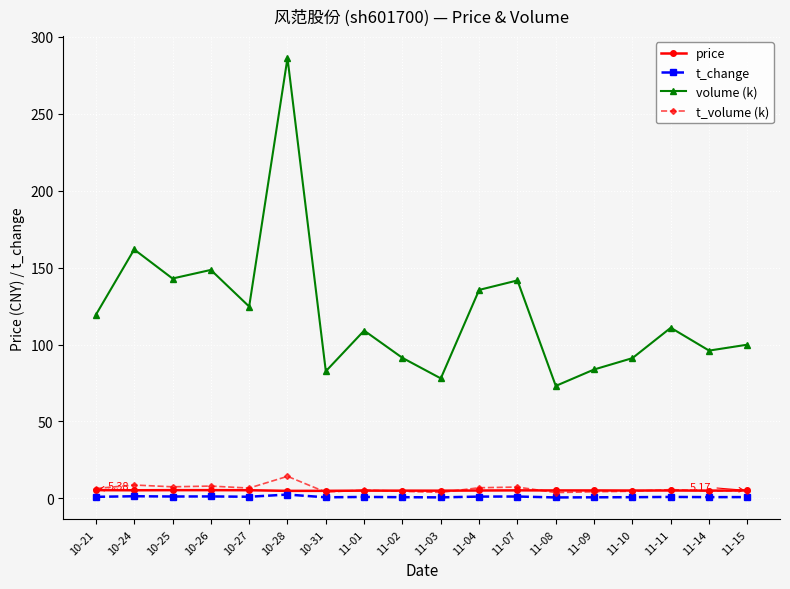

What are all the series names shown in the legend?

price, t_change, volume (k), t_volume (k)